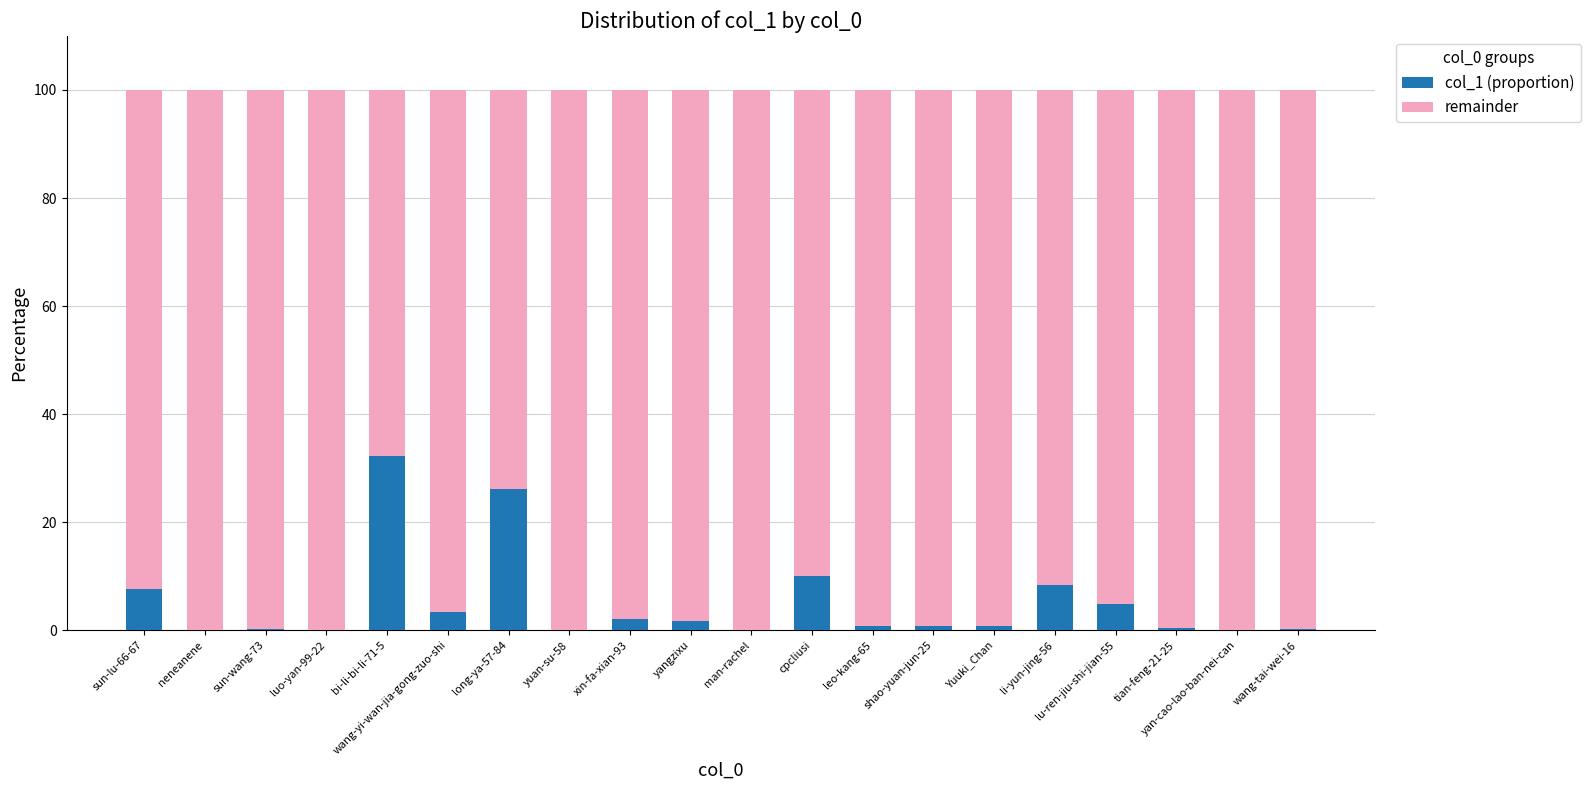

The col_1 (proportion) series shows 2.5 at cpcliusi. True or false?

False